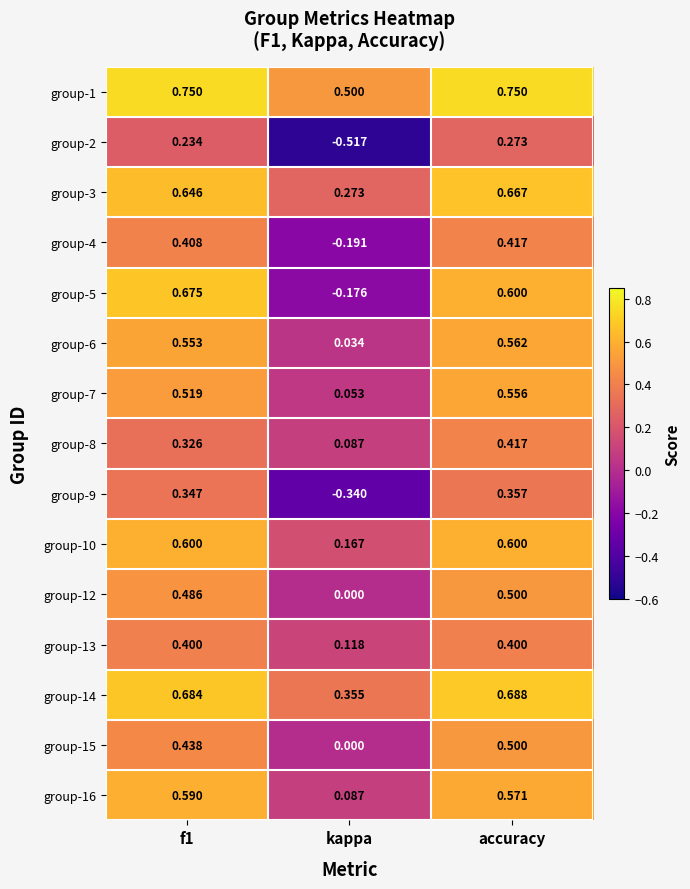

Is the value of group-5 at kappa greater than the value of group-10 at kappa?

No